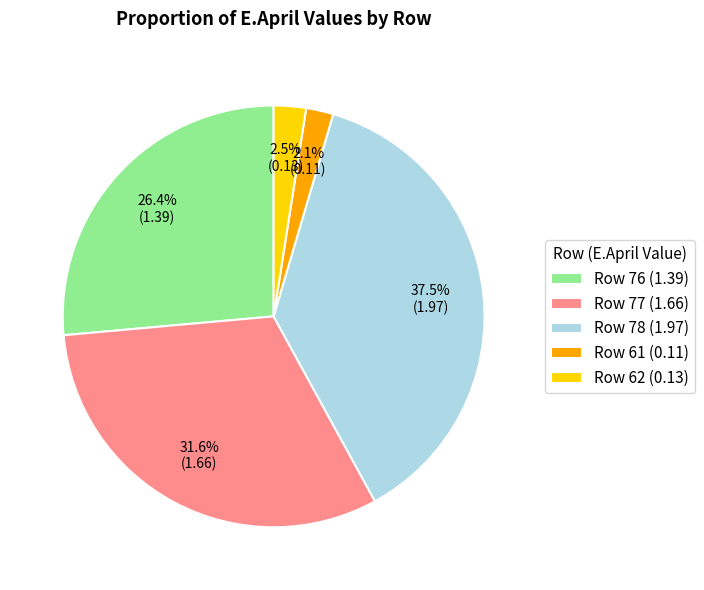

How much of the chart is everything except Row 62 (0.13)?

97.5%